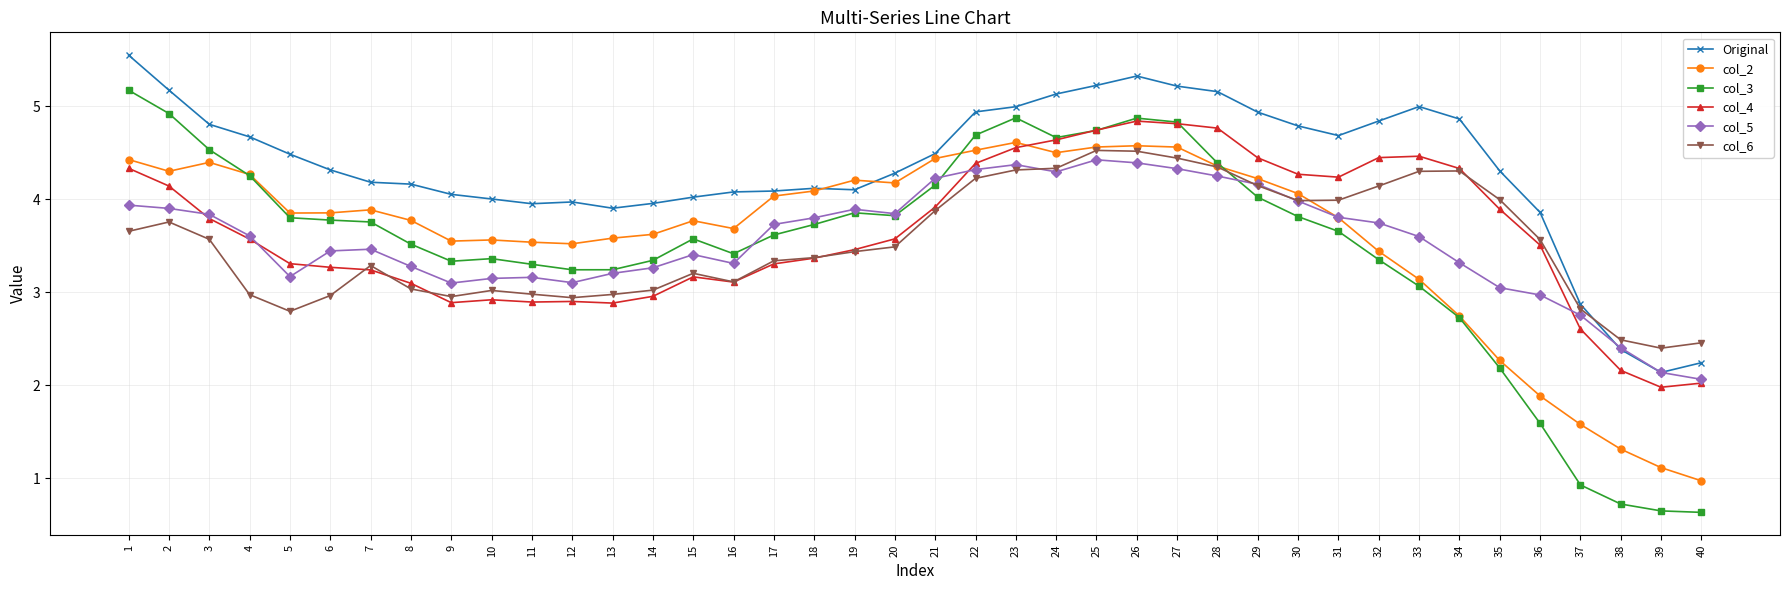

What is the total value across all series at 1?

27.1